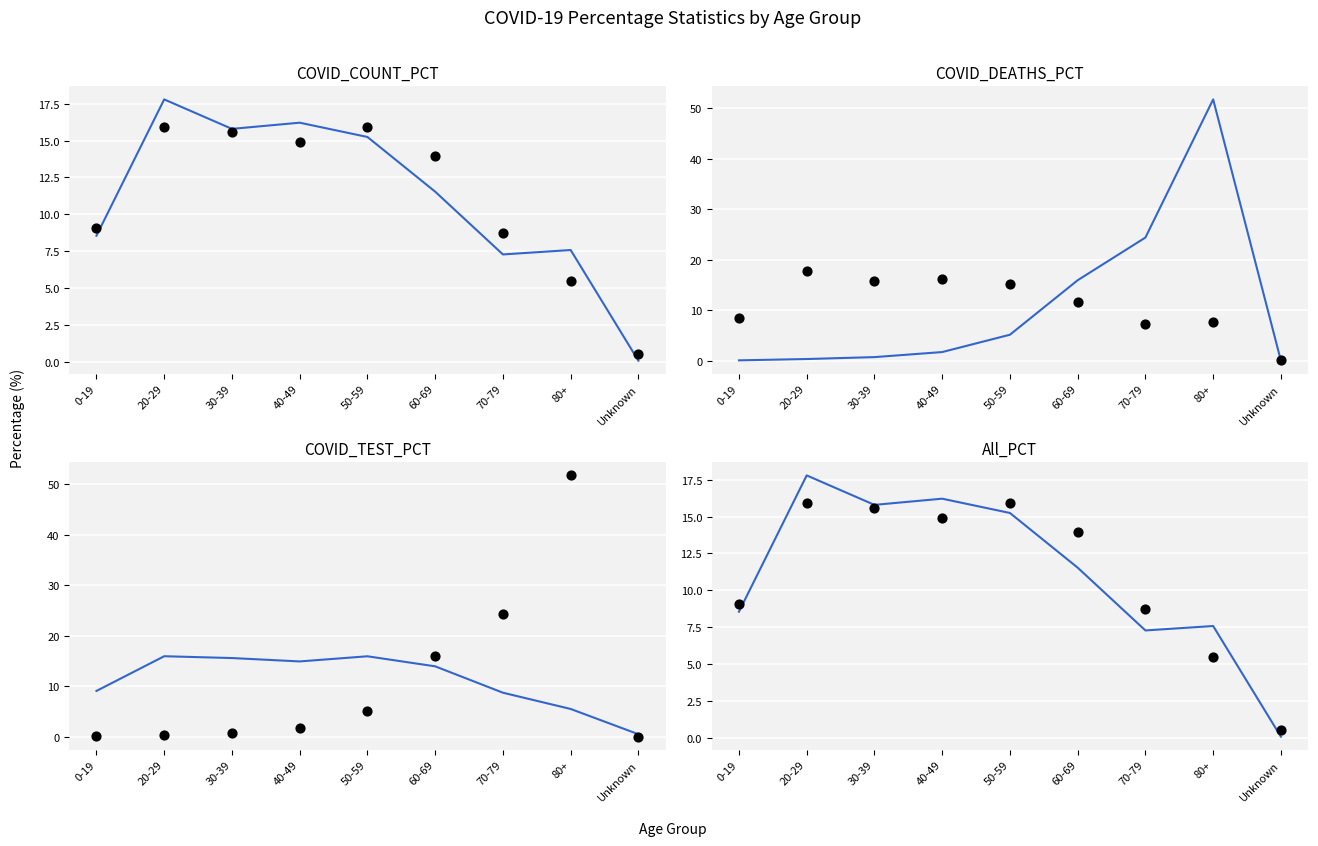

At which category is the sum across all series the highest?

80+